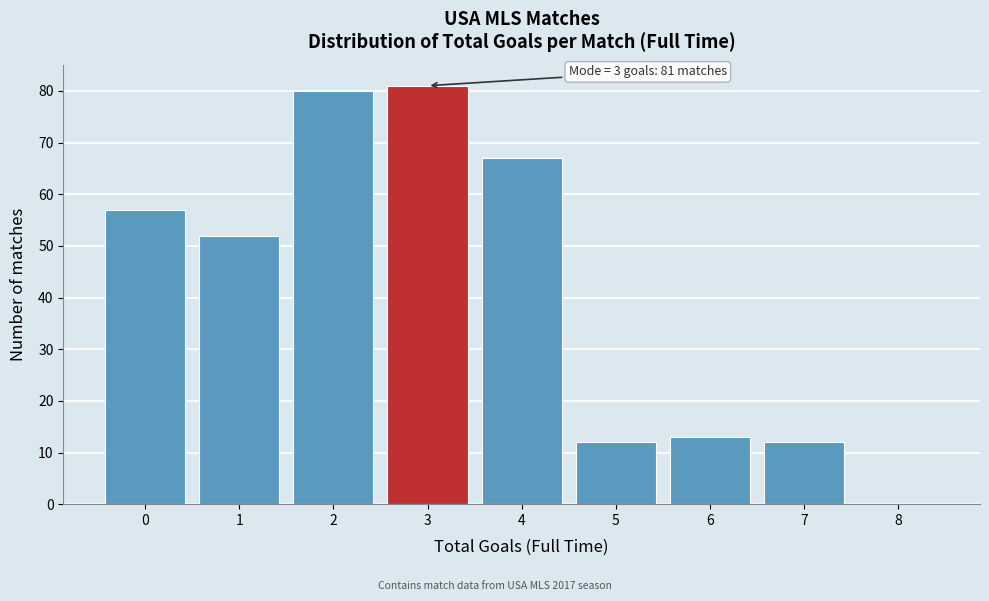

Which range on the x-axis has the tallest bar?

2.5 to 3.5